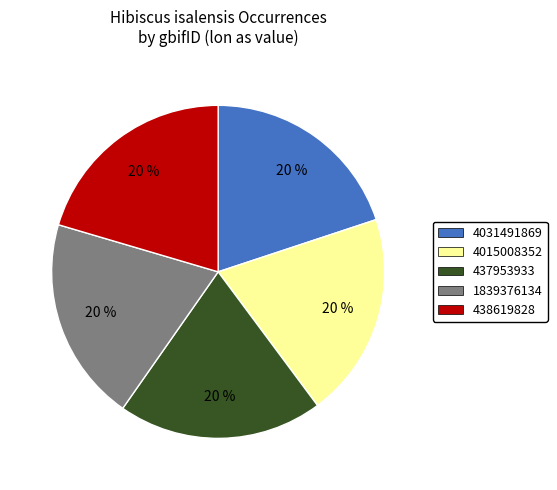

To the nearest percent, what is the average slice percentage?

20%